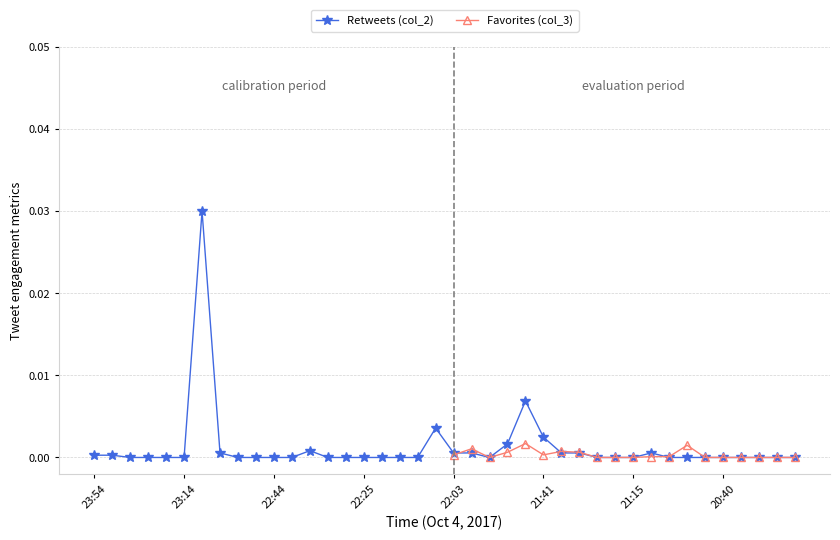

What is the label of the 4th point from the left?

23:27